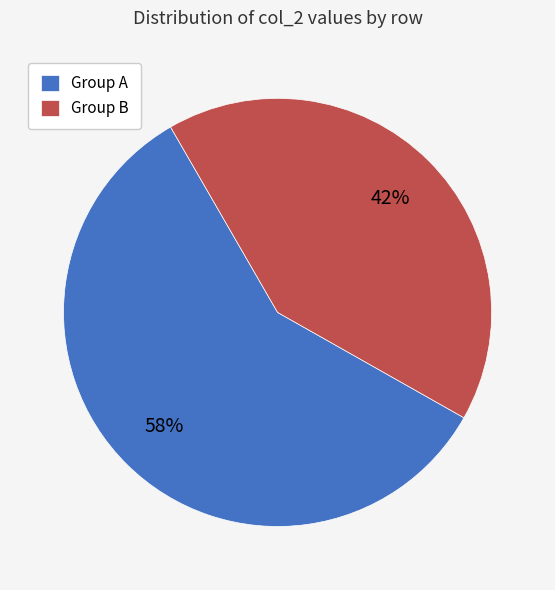

Count the number of slices in the pie.

2